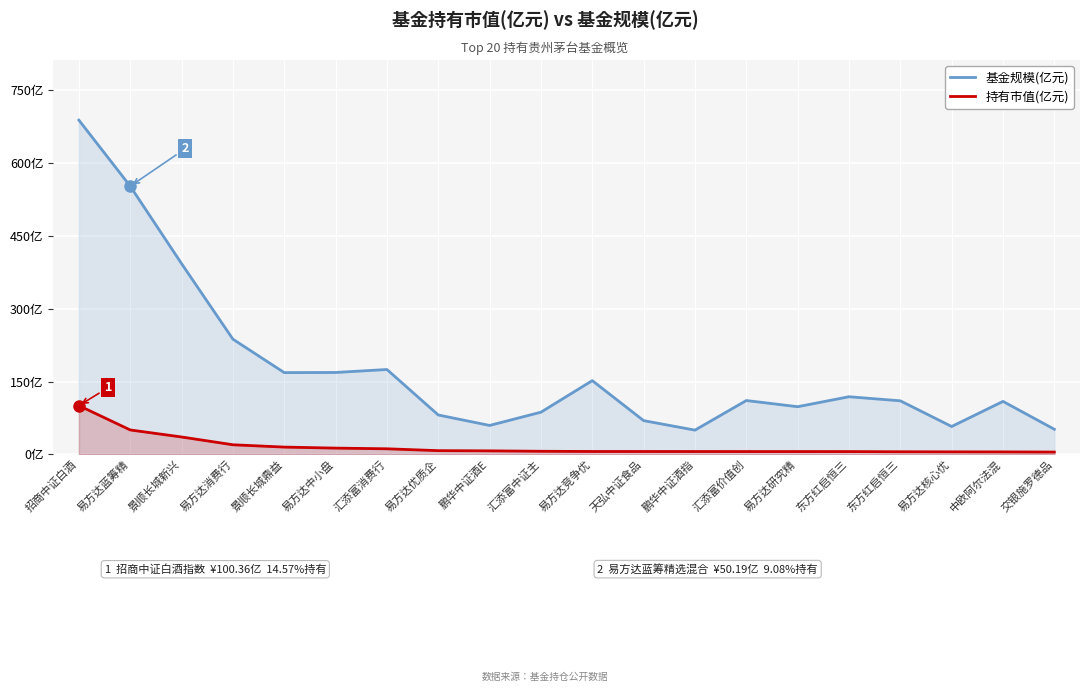

What is the value of the 基金规模(亿元) point at the 14th from the left?

110.8